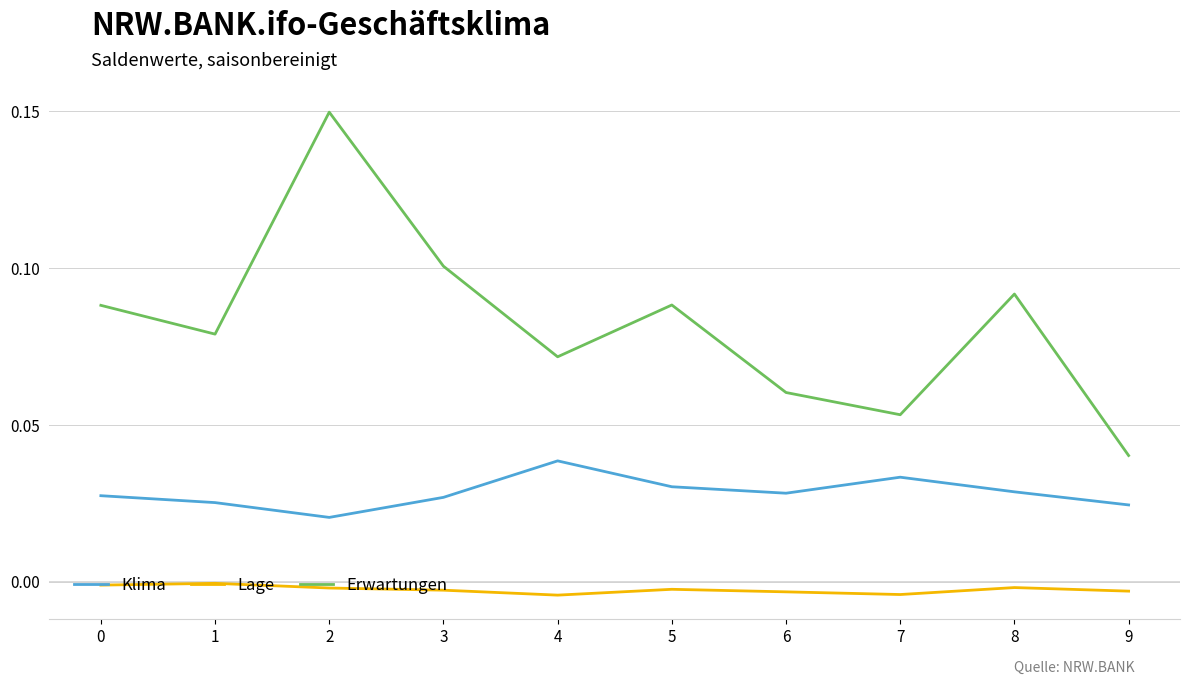

Between 0 and 9, which series saw the biggest shift?

Erwartungen